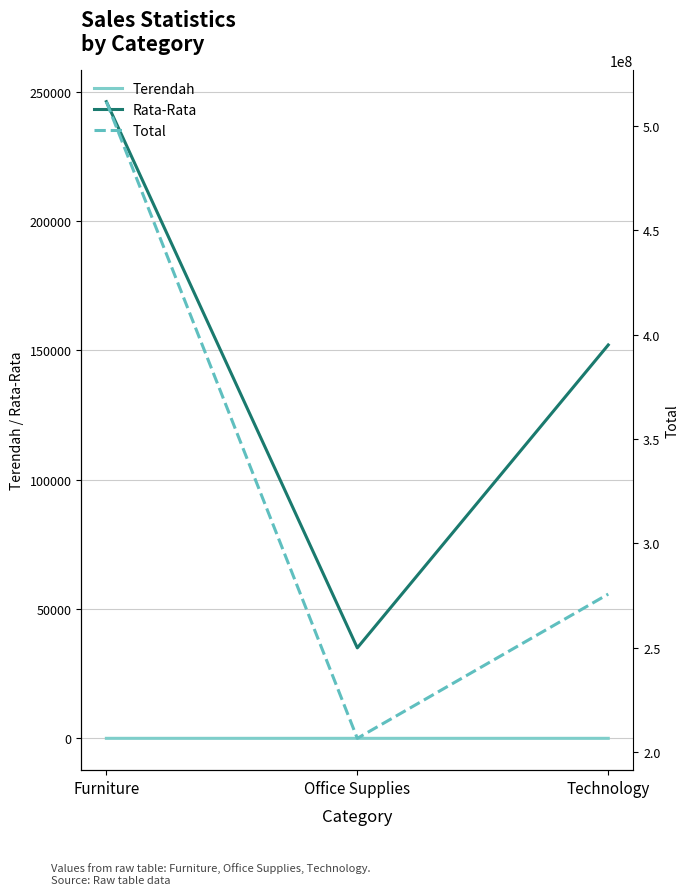

How many lines are shown in the chart?

3